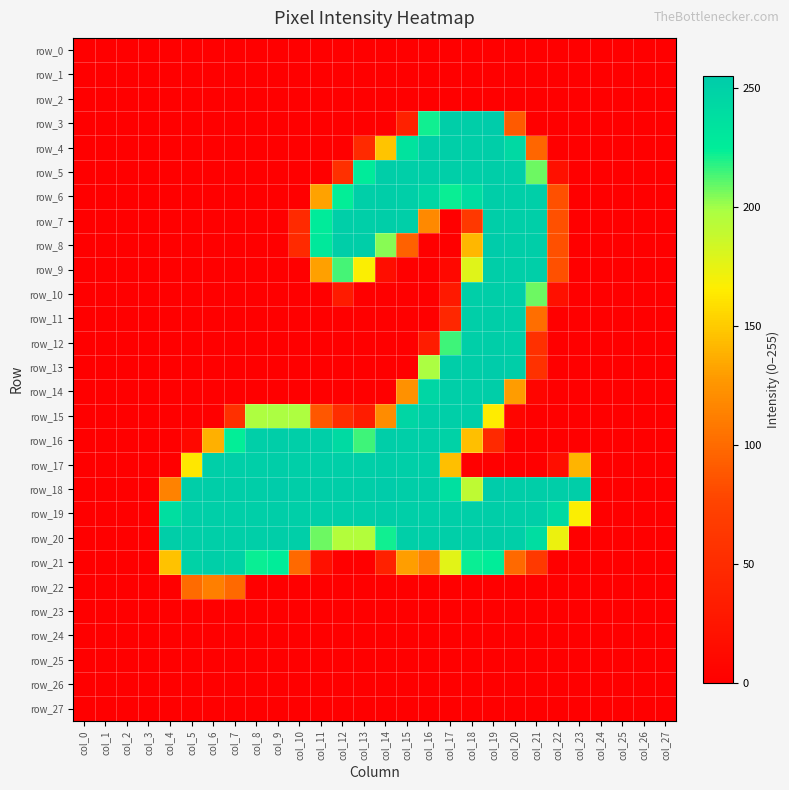

Between col_18 and col_26, which series saw the biggest shift?

row_3